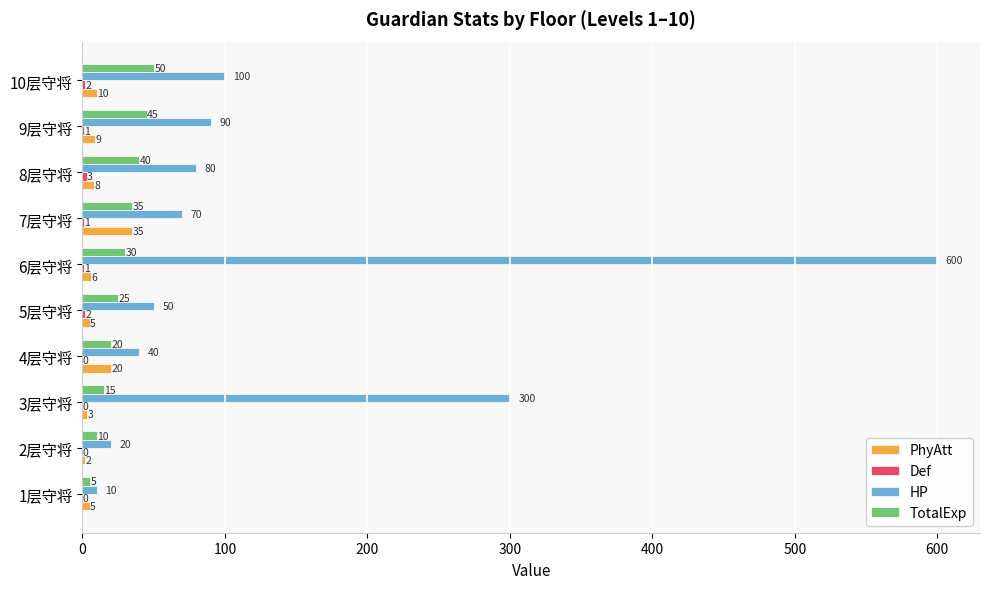

Is it true that PhyAtt equals 20 at 4层守将?

True